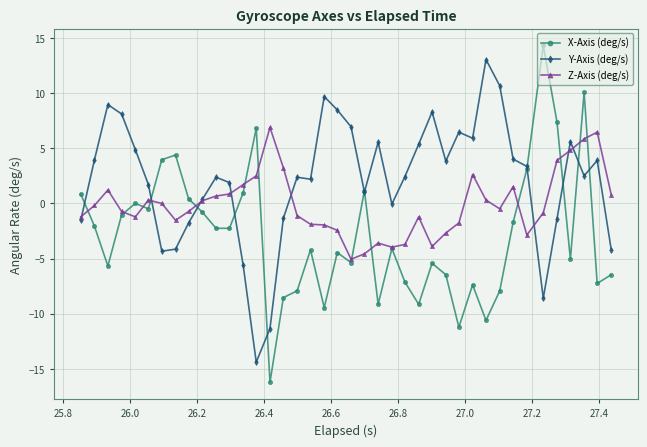

What is the difference between the maximum and second lowest values in the X-Axis (deg/s) series?

25.5